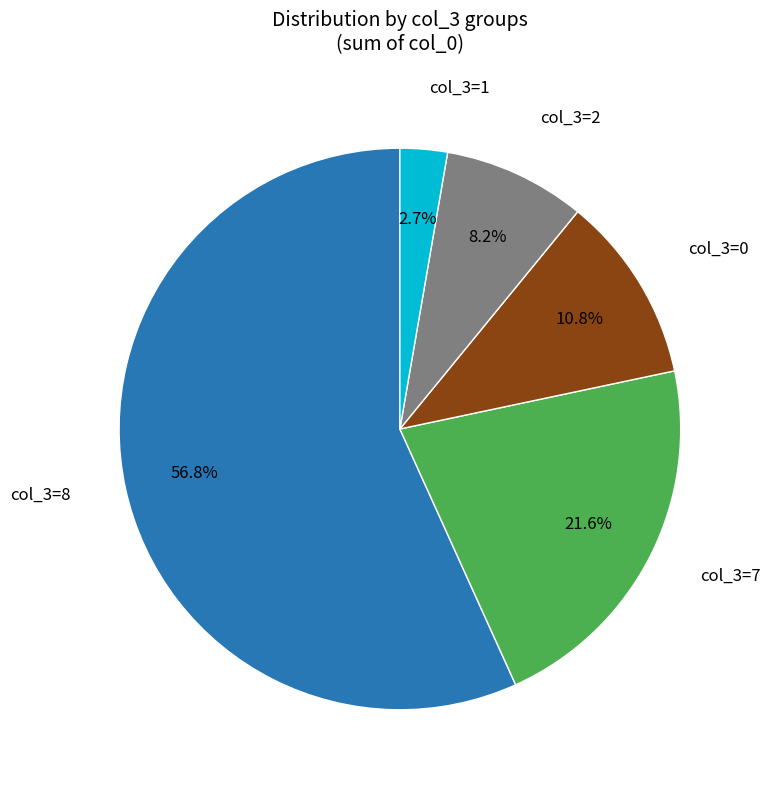

Is there a majority slice in this chart?

Yes